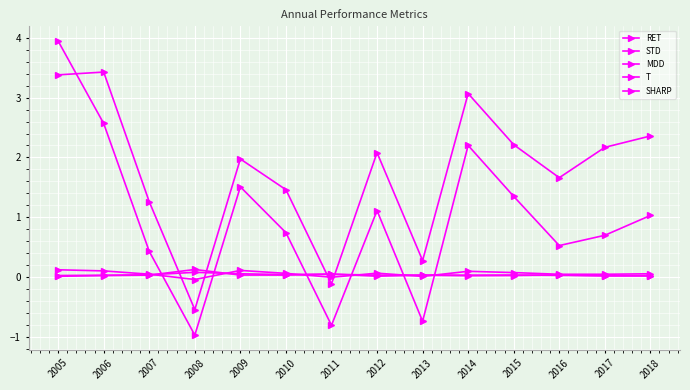

The MDD series shows 0.0 at 2011. True or false?

False